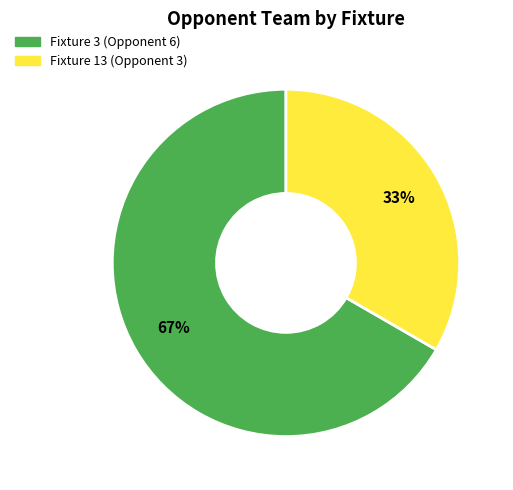

Is it true that Fixture 13 (Opponent 3) is 33% of the pie?

True